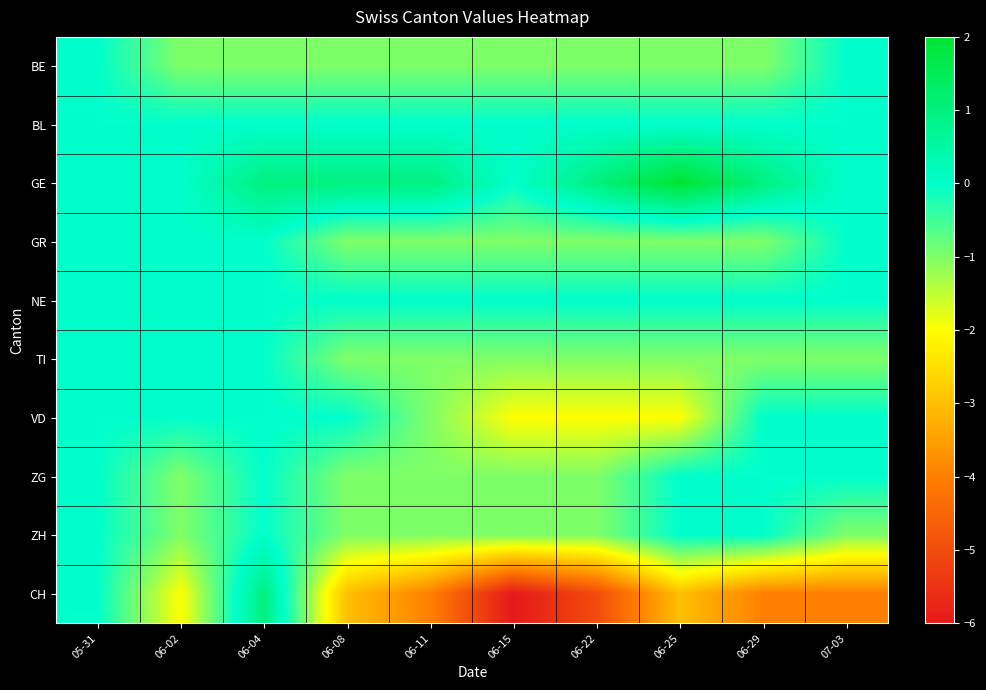

Reading left to right, transcribe all the data shown in this chart.

BE: 05-31=0	06-02=-1	06-04=-1	06-08=-1	06-11=-1	06-15=-1	06-22=-1	06-25=-1	06-29=-1	07-03=0
BL: 05-31=0	06-02=0	06-04=0	06-08=0	06-11=0	06-15=0	06-22=0	06-25=0	06-29=0	07-03=0
GE: 05-31=0	06-02=0	06-04=1	06-08=1	06-11=1	06-15=0	06-22=1	06-25=2	06-29=1	07-03=0
GR: 05-31=0	06-02=0	06-04=0	06-08=-1	06-11=-1	06-15=-1	06-22=-1	06-25=-1	06-29=-1	07-03=0
NE: 05-31=0	06-02=0	06-04=0	06-08=0	06-11=0	06-15=0	06-22=0	06-25=0	06-29=0	07-03=0
TI: 05-31=0	06-02=0	06-04=0	06-08=-1	06-11=-1	06-15=-1	06-22=-1	06-25=-1	06-29=-1	07-03=-1
VD: 05-31=0	06-02=0	06-04=0	06-08=0	06-11=-1	06-15=-2	06-22=-2	06-25=-2	06-29=0	07-03=0
ZG: 05-31=0	06-02=-1	06-04=0	06-08=-1	06-11=-1	06-15=-1	06-22=-1	06-25=0	06-29=0	07-03=0
ZH: 05-31=0	06-02=-1	06-04=0	06-08=-1	06-11=-1	06-15=-1	06-22=-1	06-25=0	06-29=0	07-03=-1
CH: 05-31=0	06-02=-2	06-04=1	06-08=-3	06-11=-4	06-15=-6	06-22=-5	06-25=-3	06-29=-4	07-03=-4